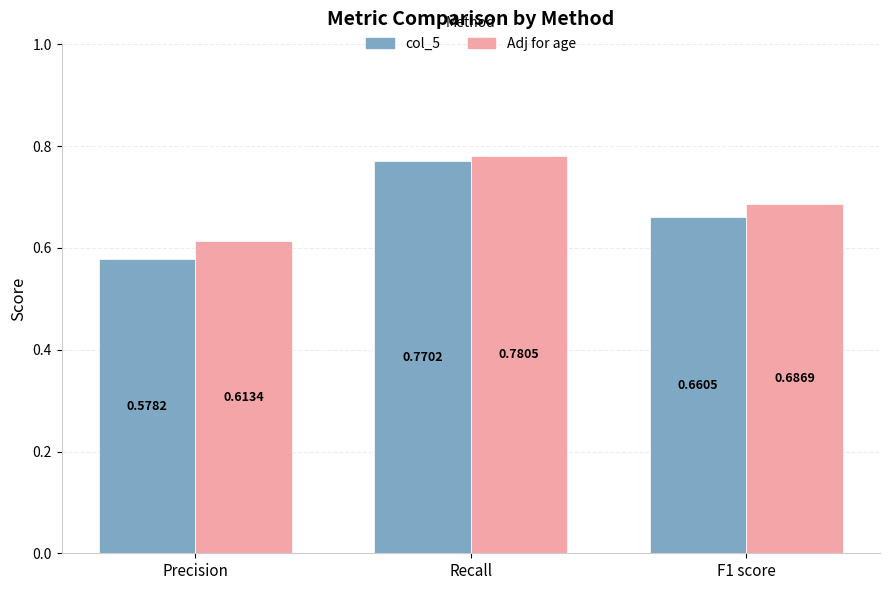

Rank the series by their average value, from highest to lowest.

Adj for age, col_5